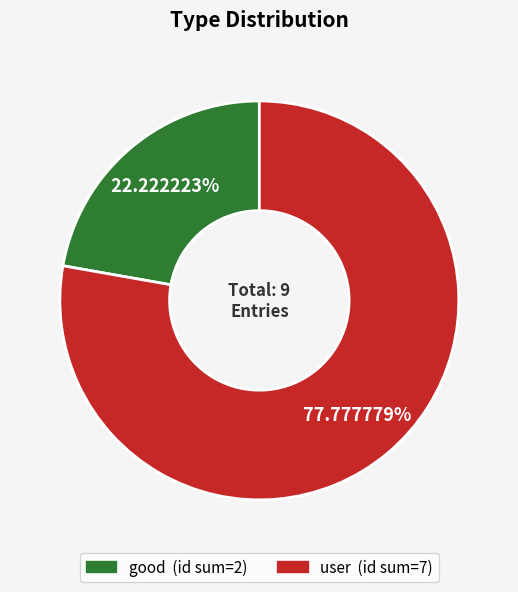

Rank the categories by value from lowest to highest.

good, user